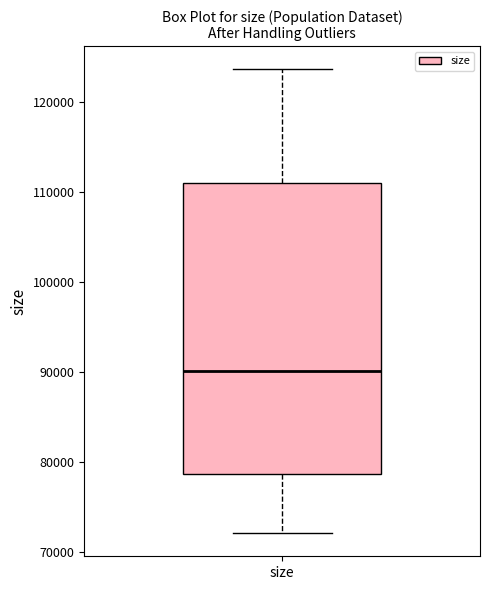

Transcribe this box plot: give where the median line is, the range the box spans, and where the two whiskers end, as read against the y-axis. The values are not printed on the chart, so give them approximately, as read against the axis.

median 90000, box 79000 to 111000, whiskers 72000 to 124000